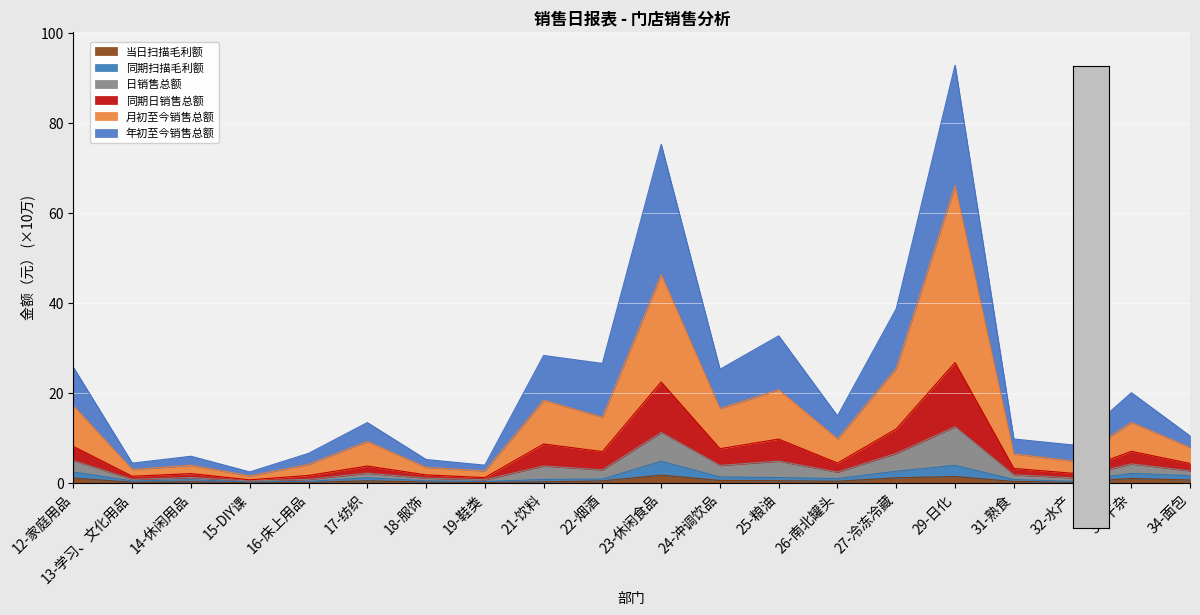

In 当日扫描毛利额, how many points are lower than both neighbors (excluding endpoints)?

5